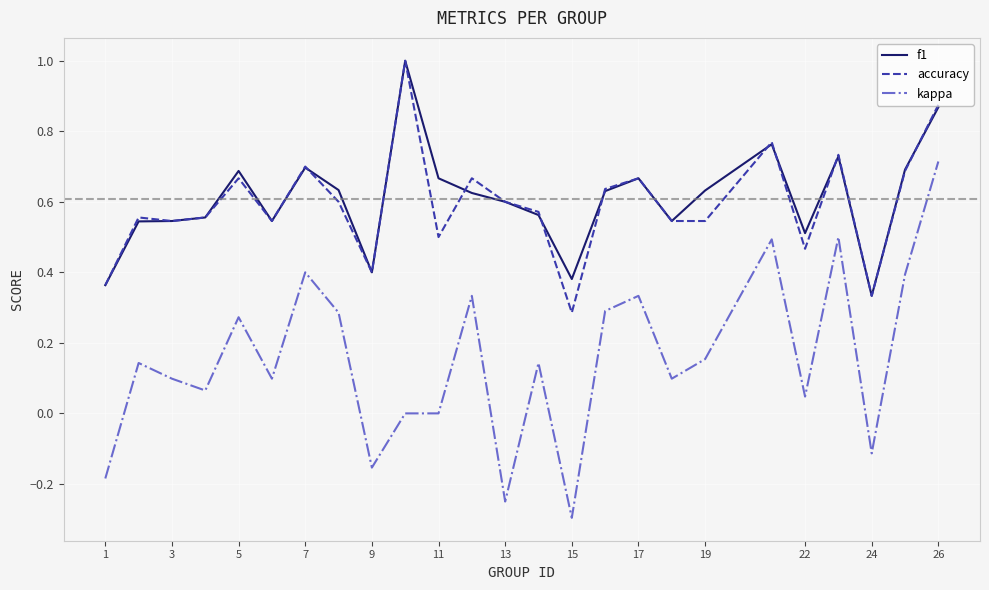

Which series has the widest spread of values?

kappa